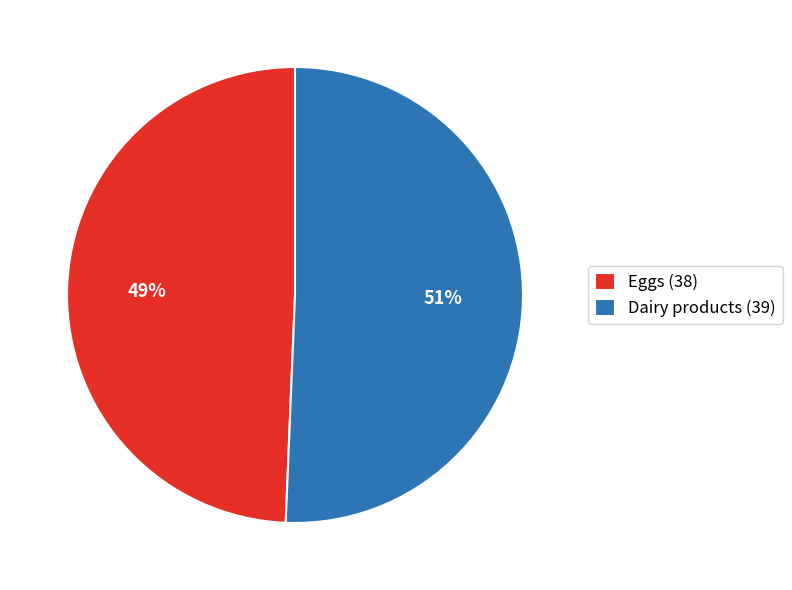

What is the majority slice?

Dairy products (39)